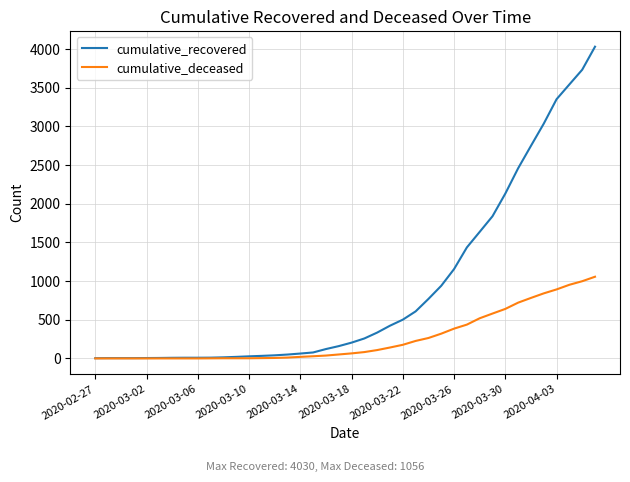

List the series in order of their peak value, lowest first.

cumulative_deceased, cumulative_recovered